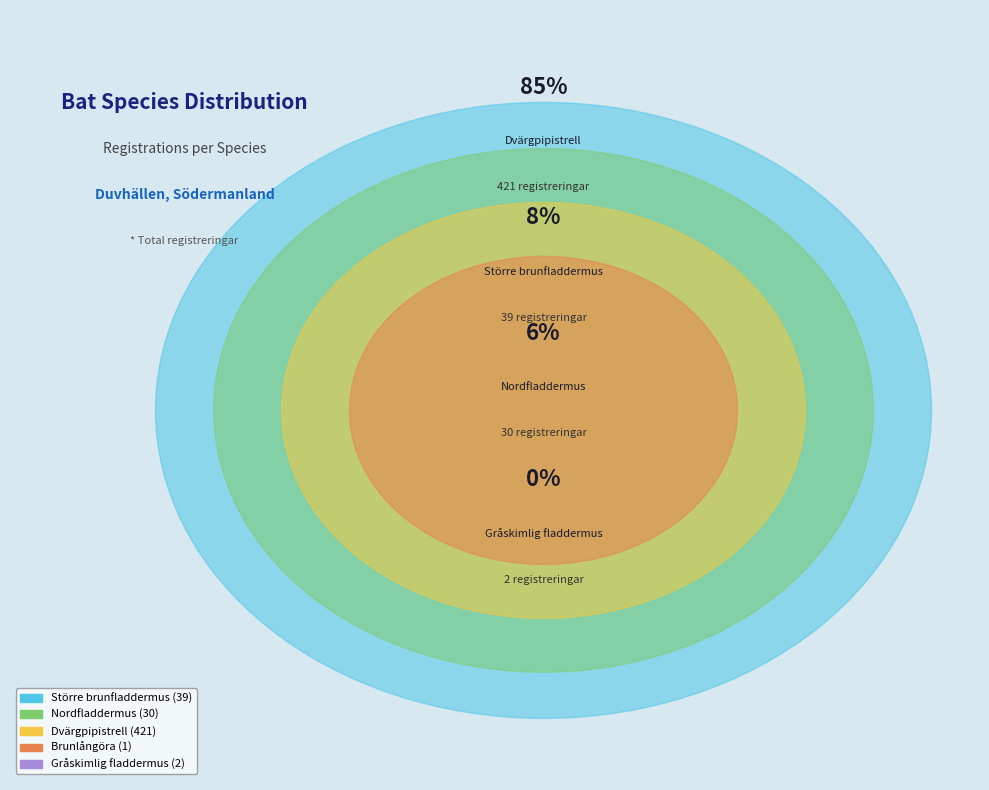

Count the number of slices in the pie.

5